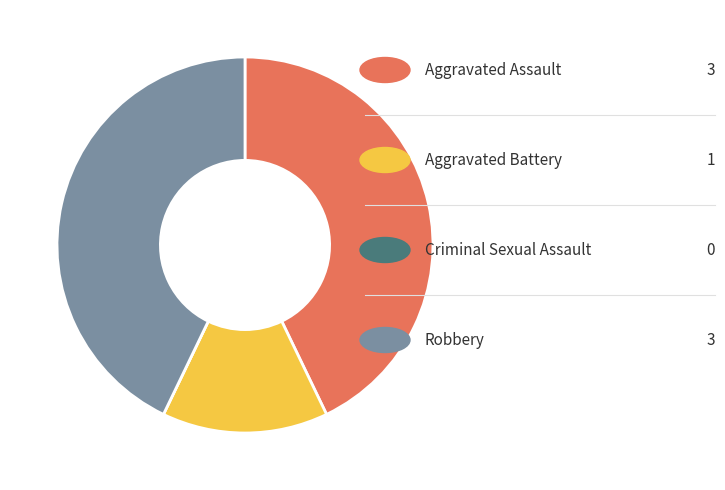

Is there any slice that represents more than half of the pie?

No